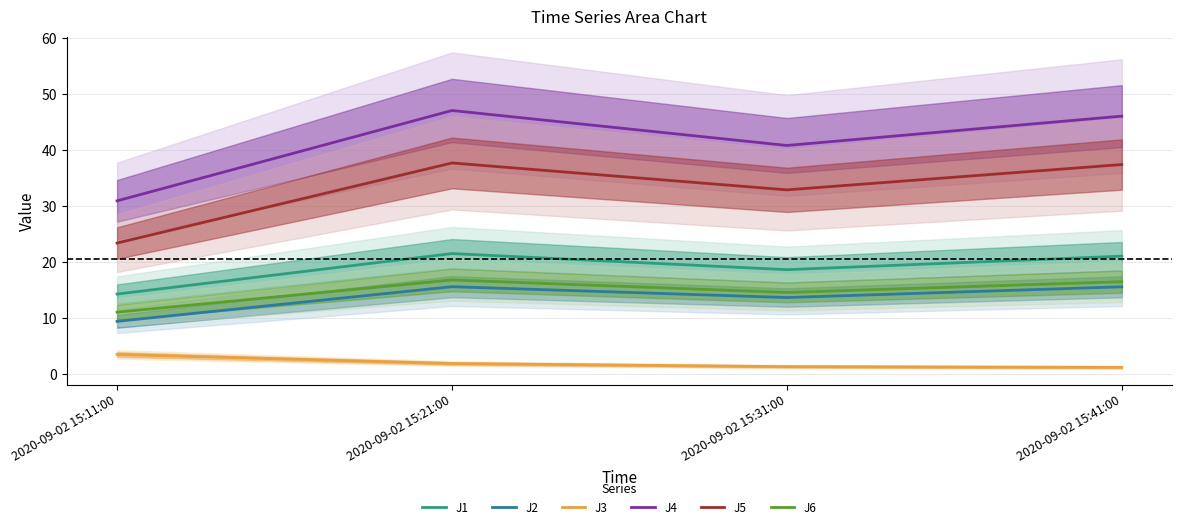

Is this an area chart (filled region under the line)?

No